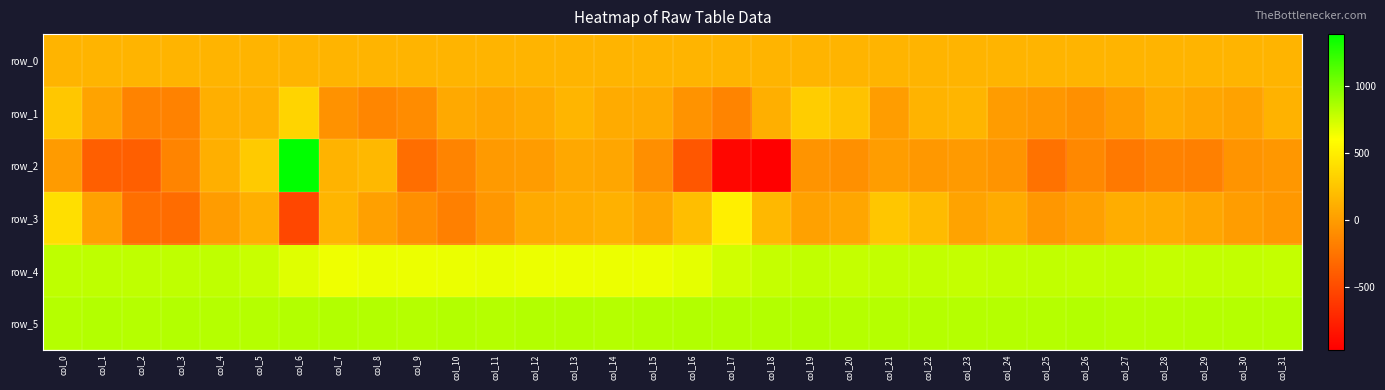

What is the total value across all series at col_9?

1155.4